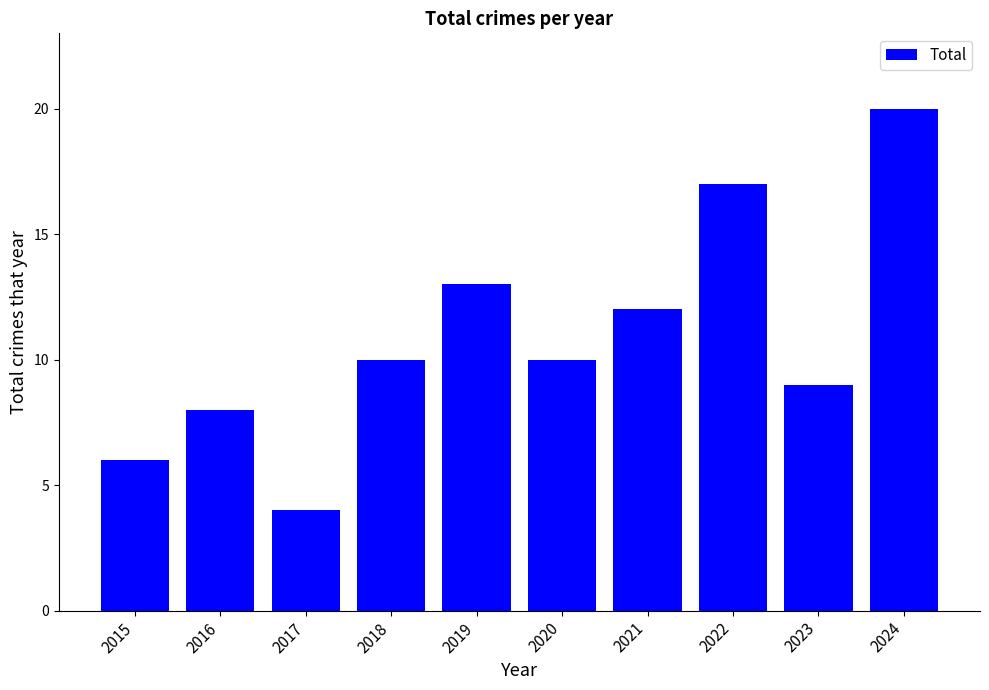

What is the sum of all values?

109